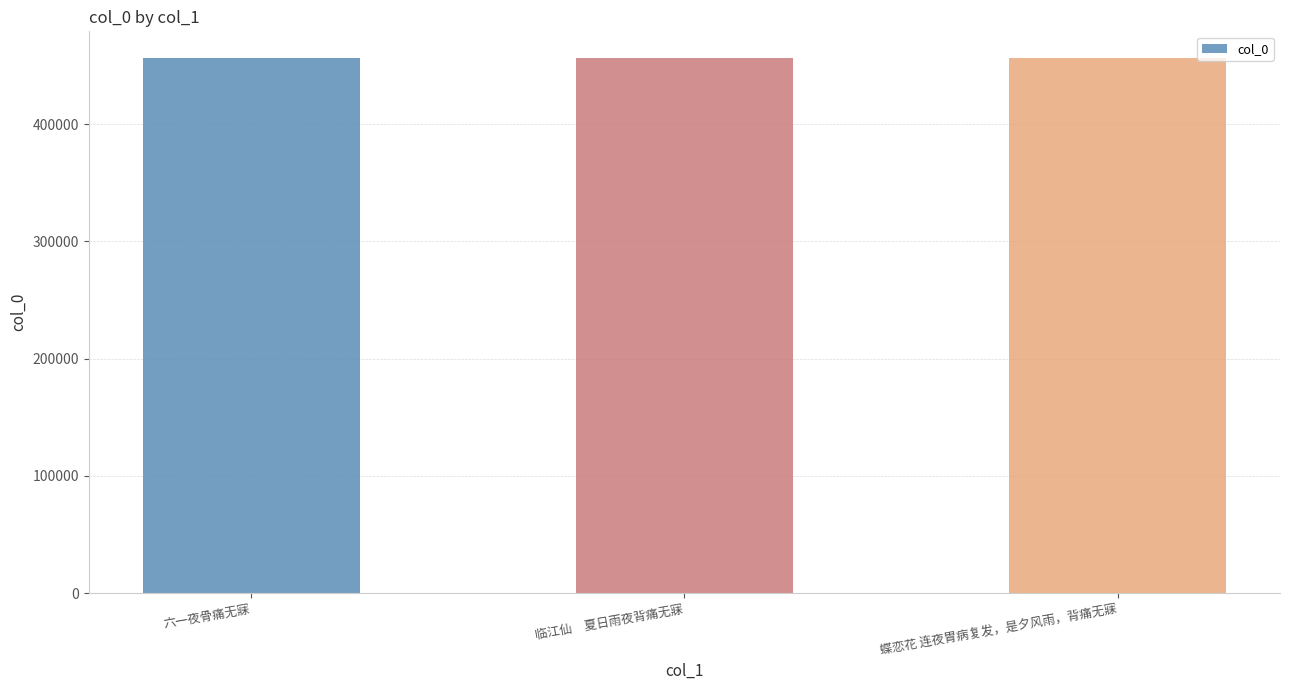

Approximately how many times larger is the value at 蝶恋花 连夜胃病复发，是夕风雨，背痛无寐 compared to 六一夜骨痛无寐?

1.0